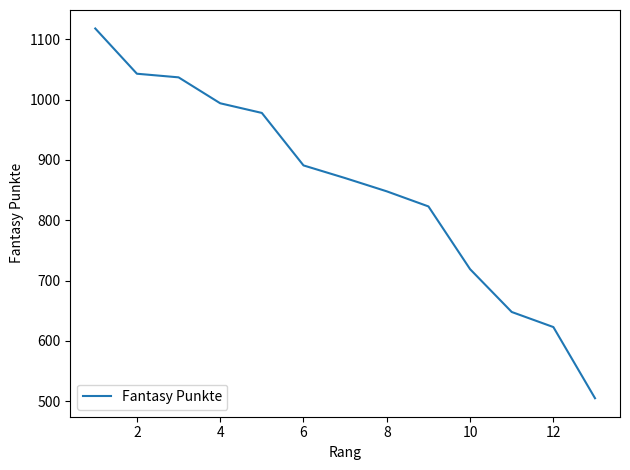

What is the difference between the maximum and minimum values?

613